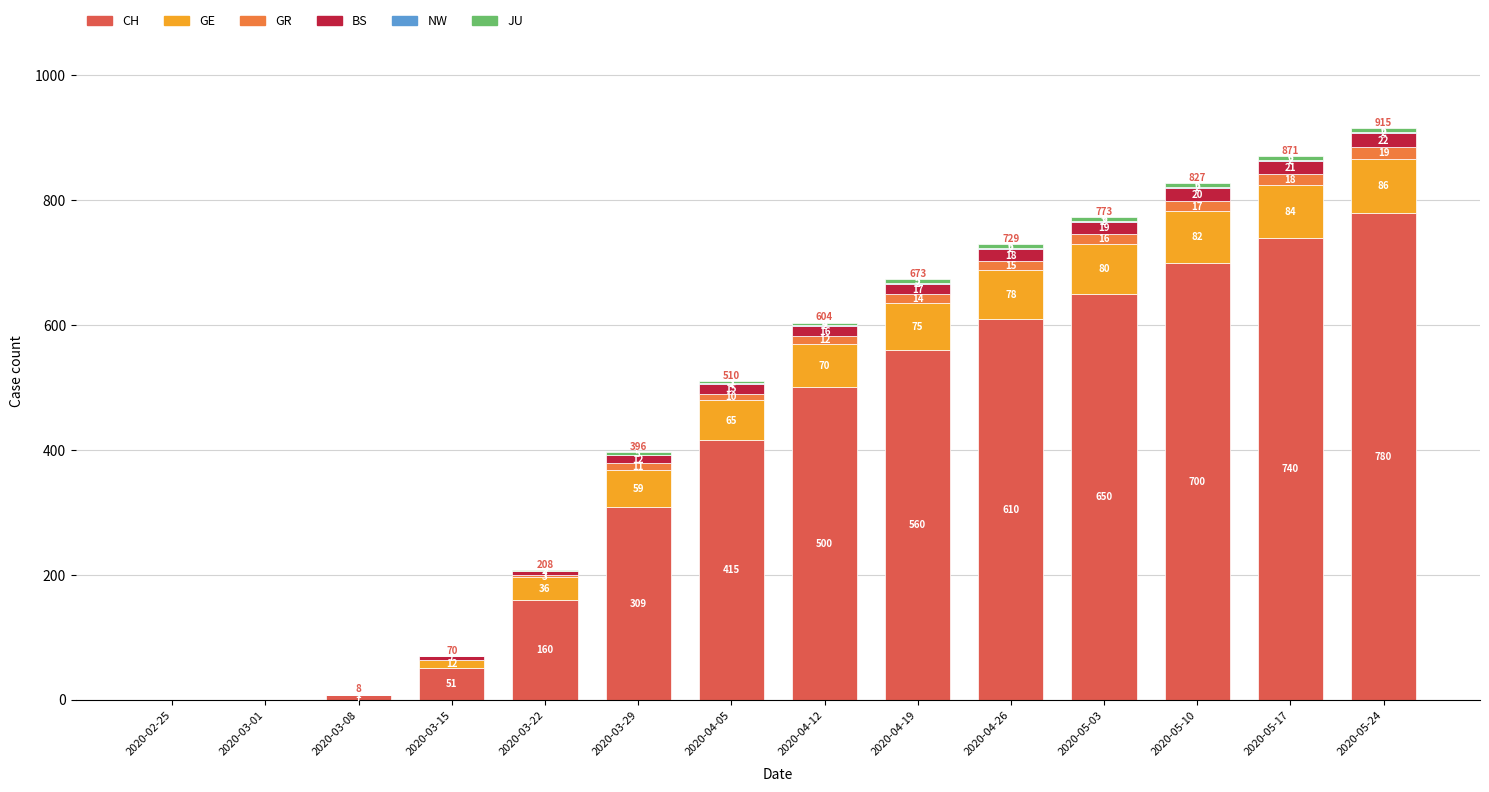

At which label does CH reach its peak?

2020-05-24